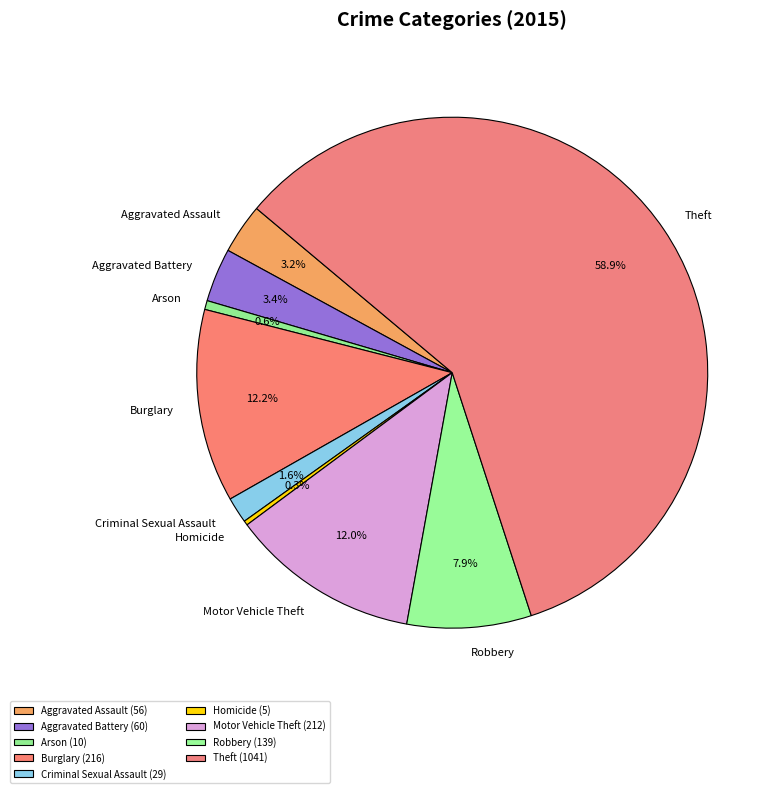

Between Criminal Sexual Assault and Aggravated Battery, which is larger?

Aggravated Battery